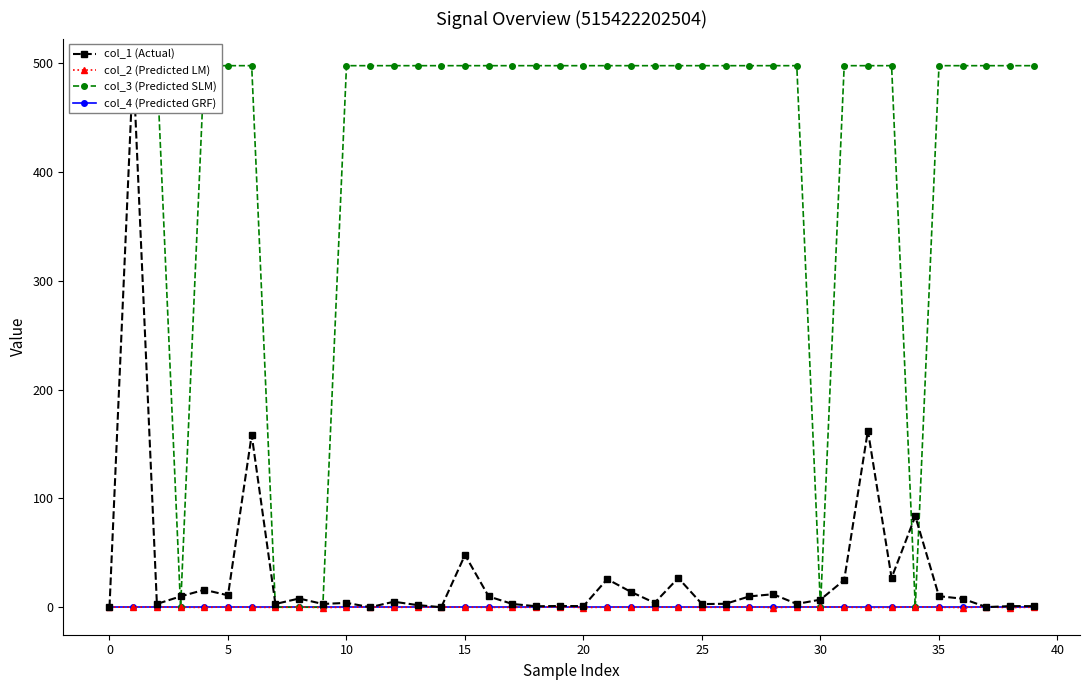

What are all the series names shown in the legend?

col_1 (Actual), col_2 (Predicted LM), col_3 (Predicted SLM), col_4 (Predicted GRF)